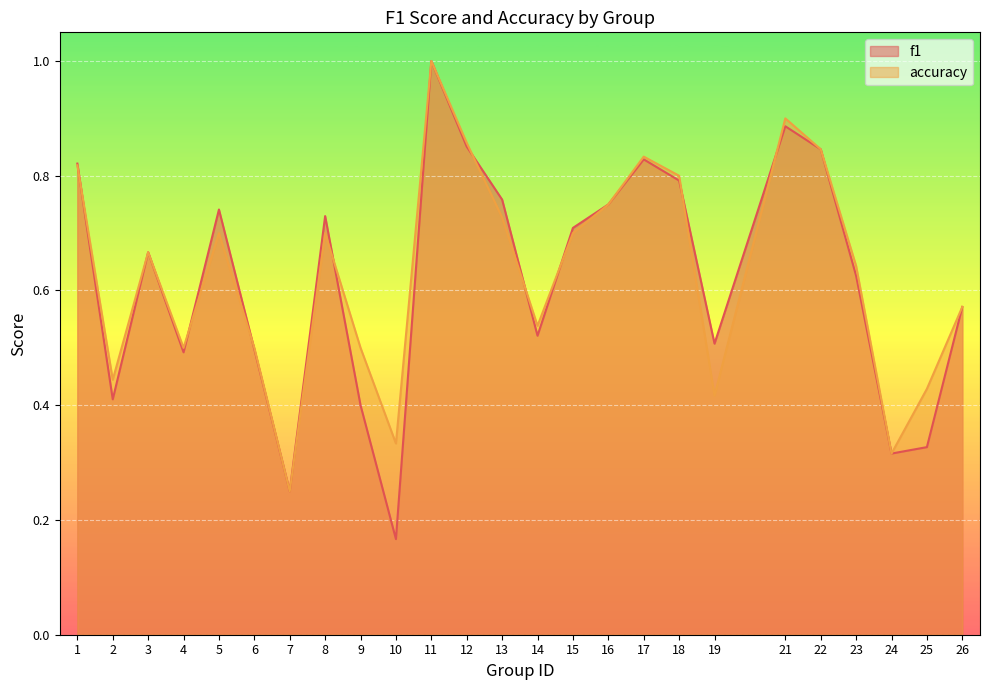

Which has a higher value, 18 or 8?

18